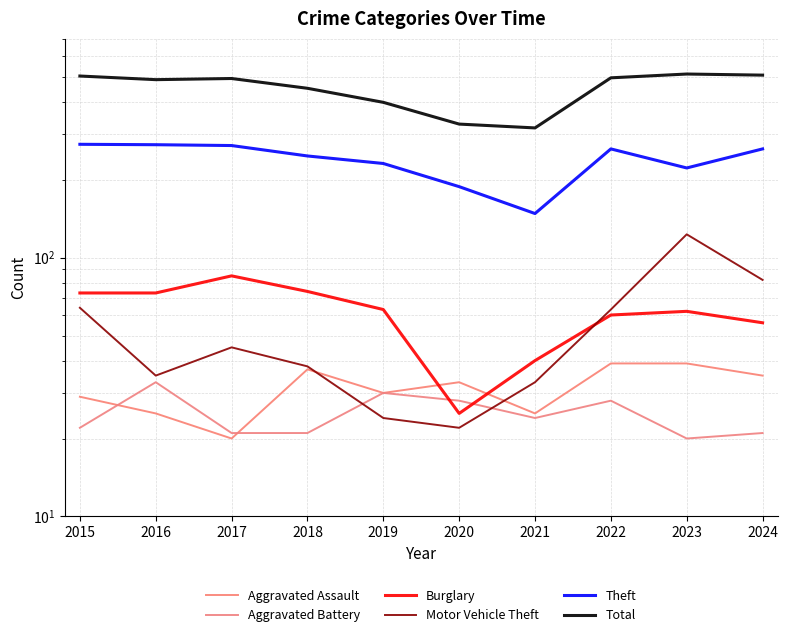

What is the sum of the Total values at 2018 and 2015?

954